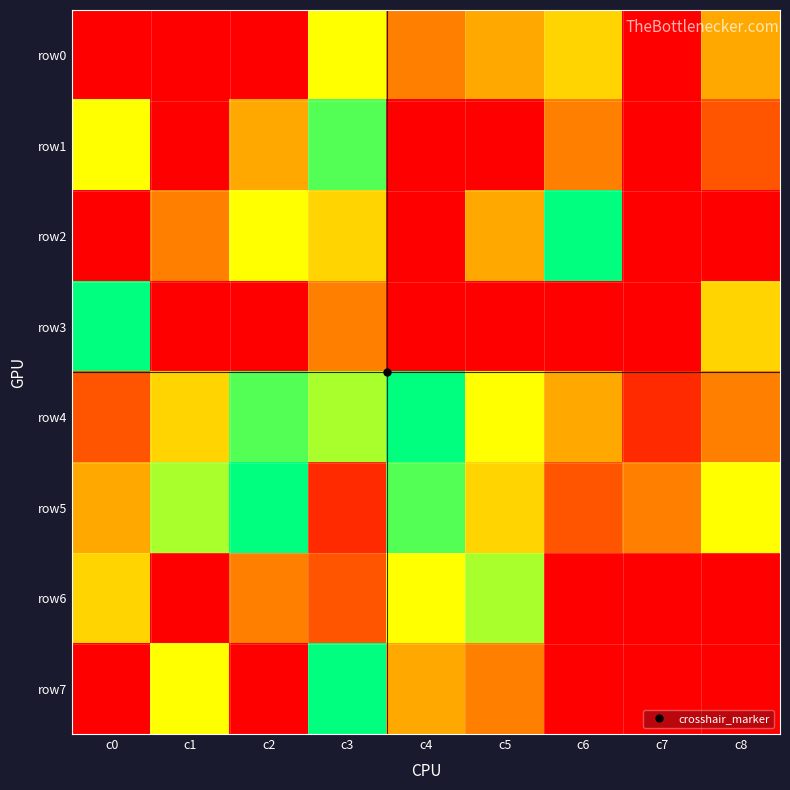

At which category is the sum across all series the highest?

c3